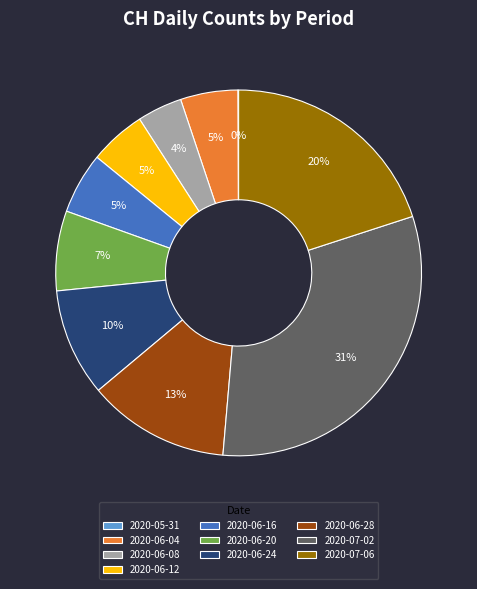

Is the sum of 2020-06-12 and 2020-06-08 greater than half?

No